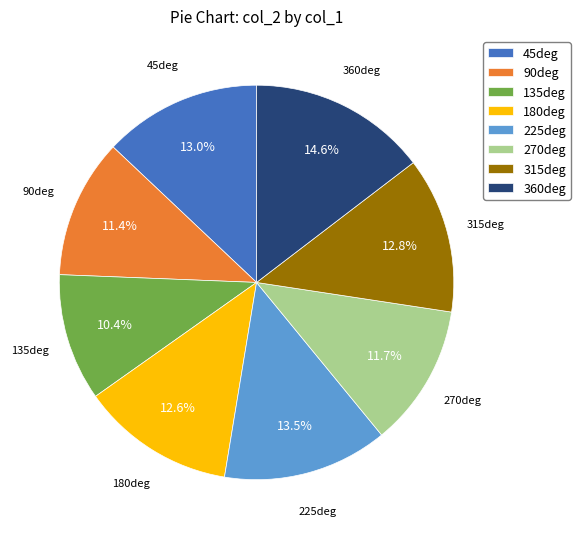

To the nearest percent, what portion does 45deg represent?

13%